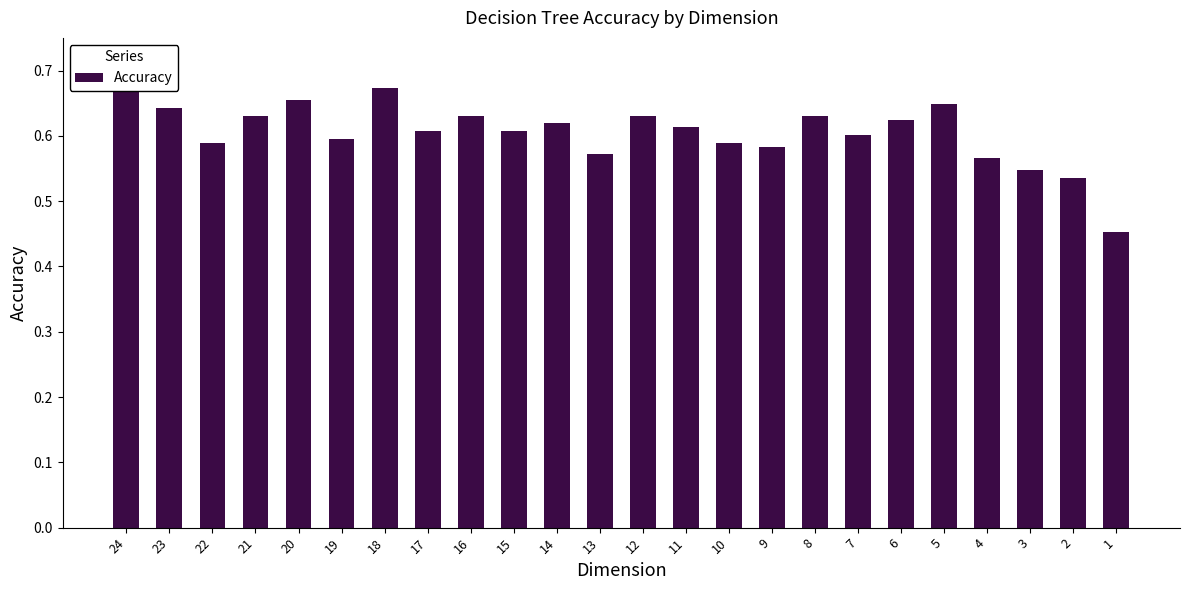

Reading left to right, what are all the values shown in this chart?

24=0.7	23=0.6	22=0.6	21=0.6	20=0.7	19=0.6	18=0.7	17=0.6	16=0.6	15=0.6	14=0.6	13=0.6	12=0.6	11=0.6	10=0.6	9=0.6	8=0.6	7=0.6	6=0.6	5=0.6	4=0.6	3=0.5	2=0.5	1=0.5